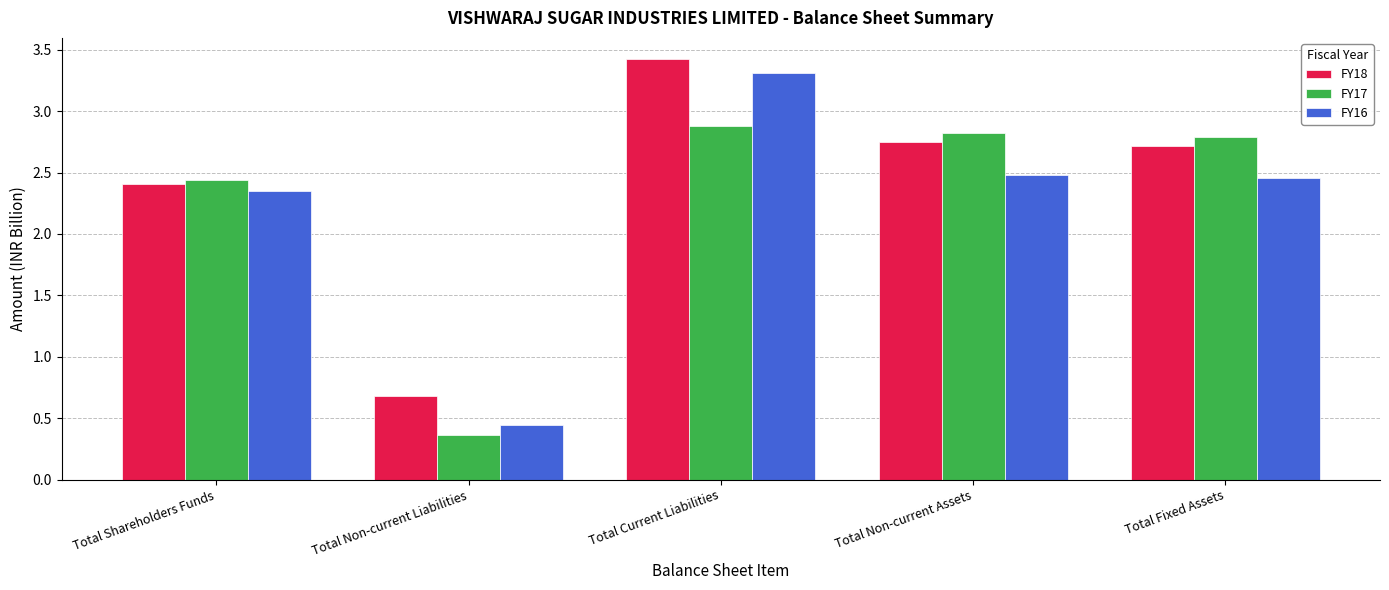

What is the highest value of the FY18 series?

3.4